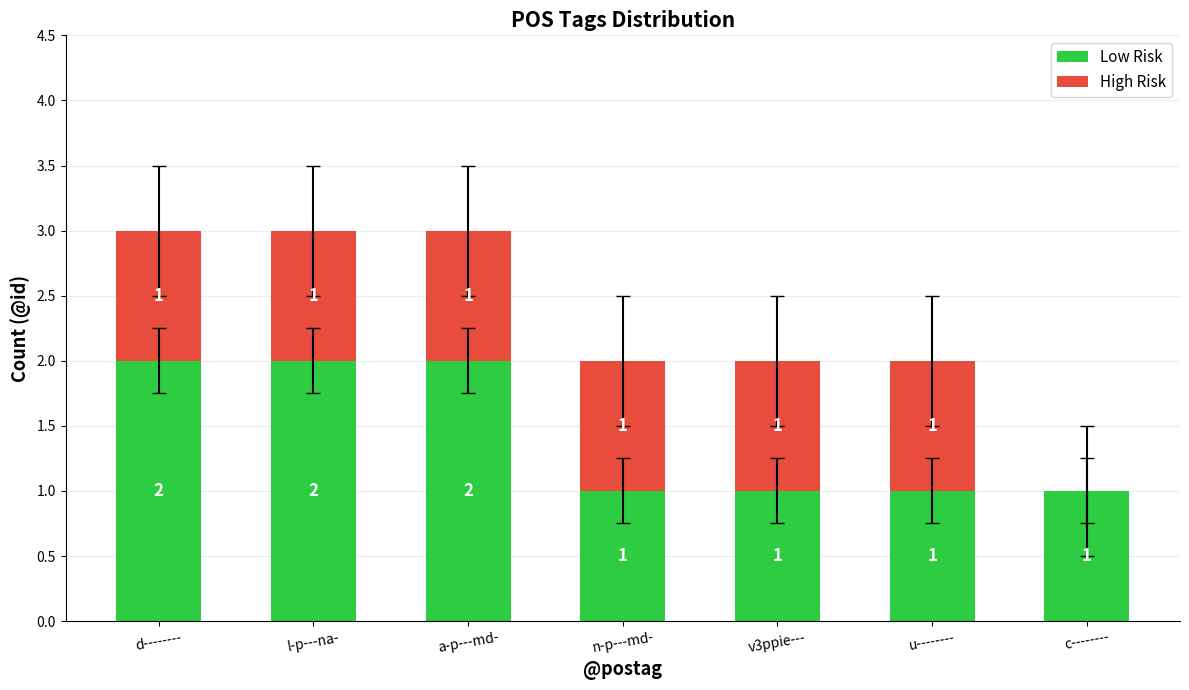

The Low Risk series shows 2 at l-p---na-. True or false?

True